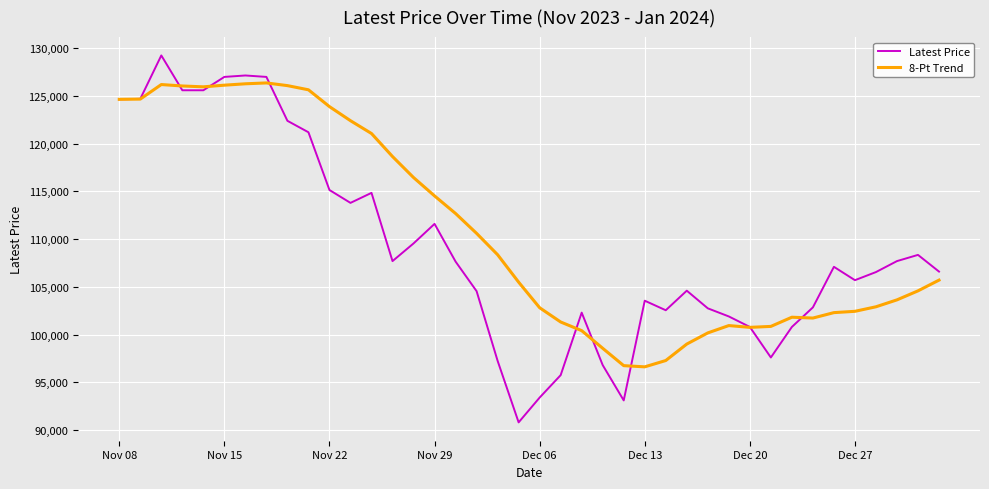

What is the maximum value for 8-Pt Trend?

126368.8